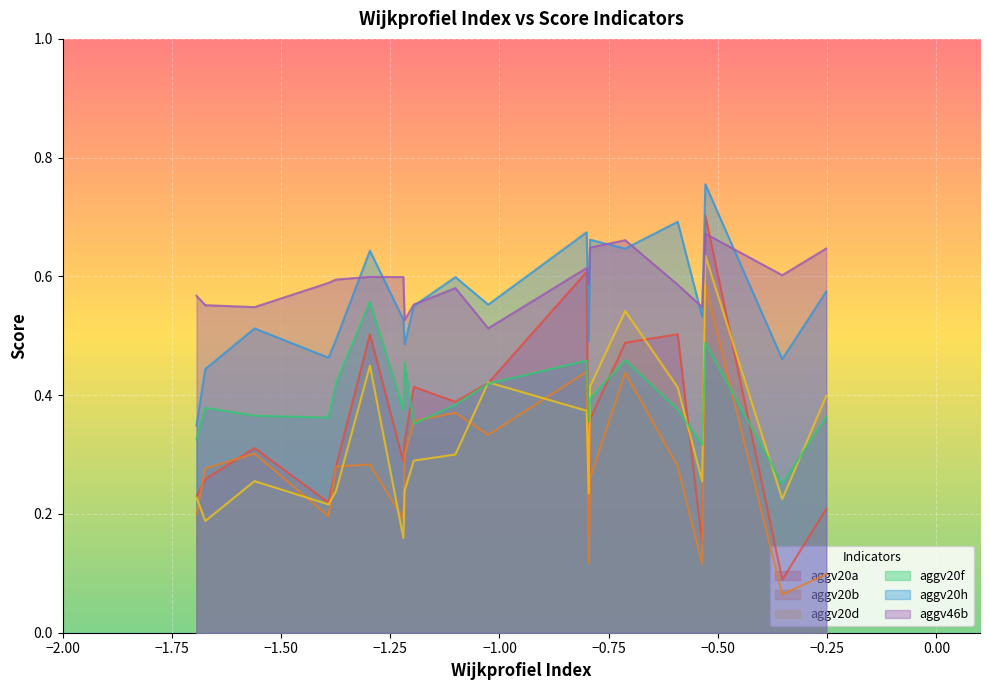

True or false: aggv20h and aggv20a intersect in this chart.

False